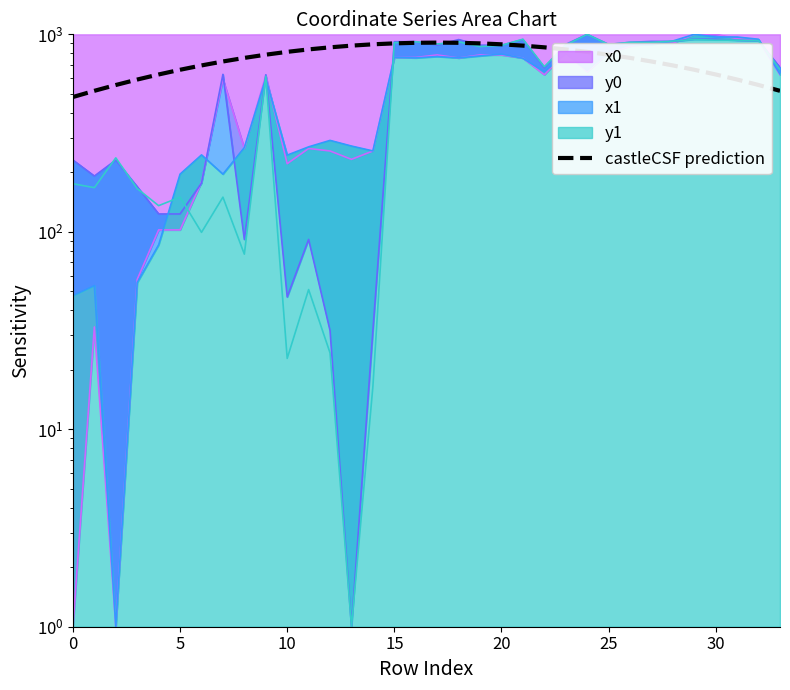

Count the number of categories in the chart.

34